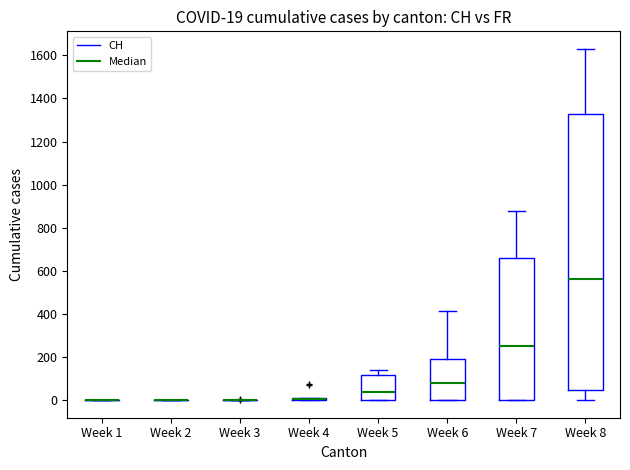

Comparing the boxes themselves (not the whiskers), which one is the tallest?

Week 8